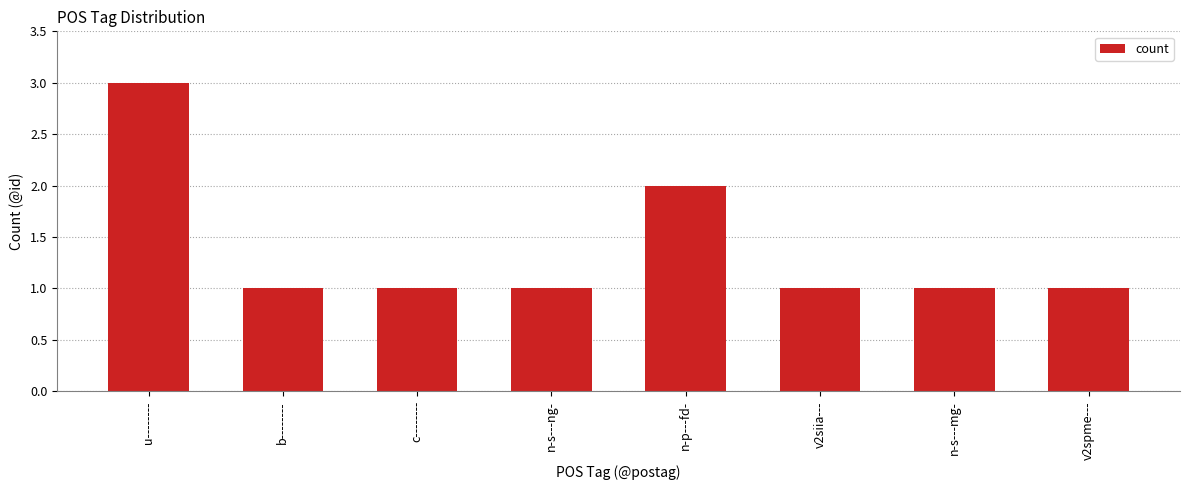

What is the change in value from b-------- to n-p---fd-?

+1